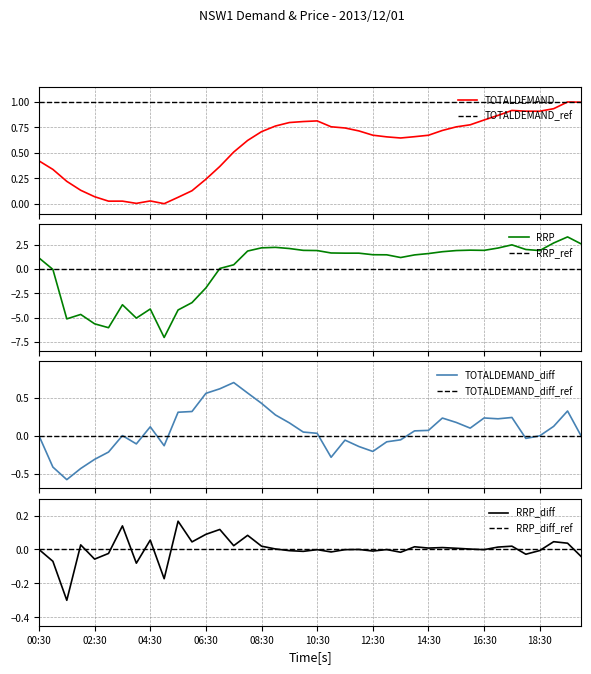

Is it true that TOTALDEMAND equals 0.1 at 05:30?

False